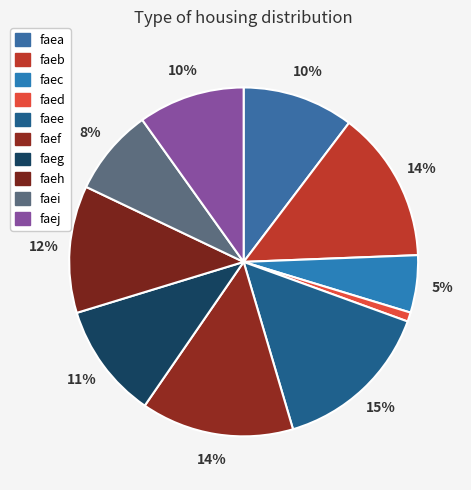

To the nearest percent, what is the combined percentage of faee and faec?

20%